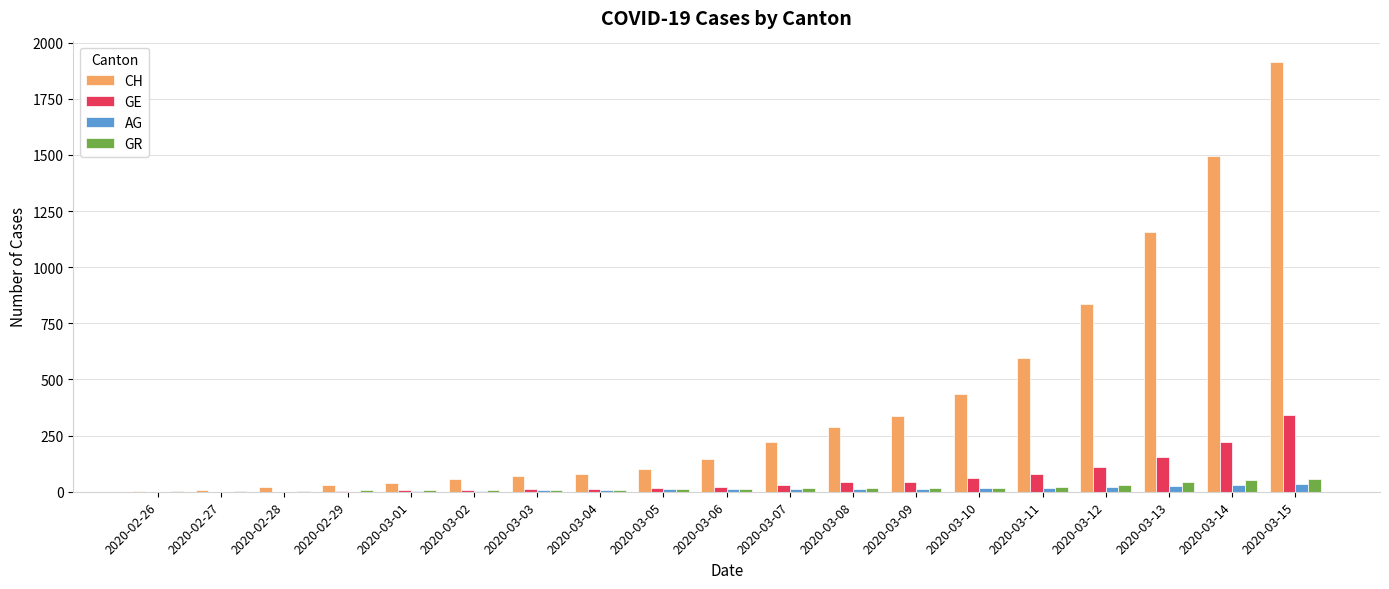

The value of GE at 2020-03-13 is 153. True or false?

True